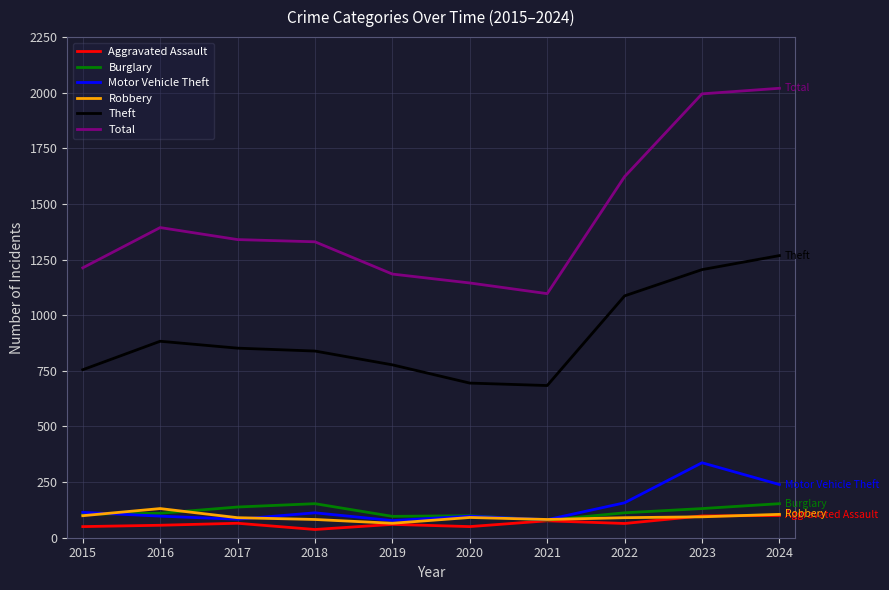

List the series in order of their peak value, lowest first.

Aggravated Assault, Robbery, Burglary, Motor Vehicle Theft, Theft, Total